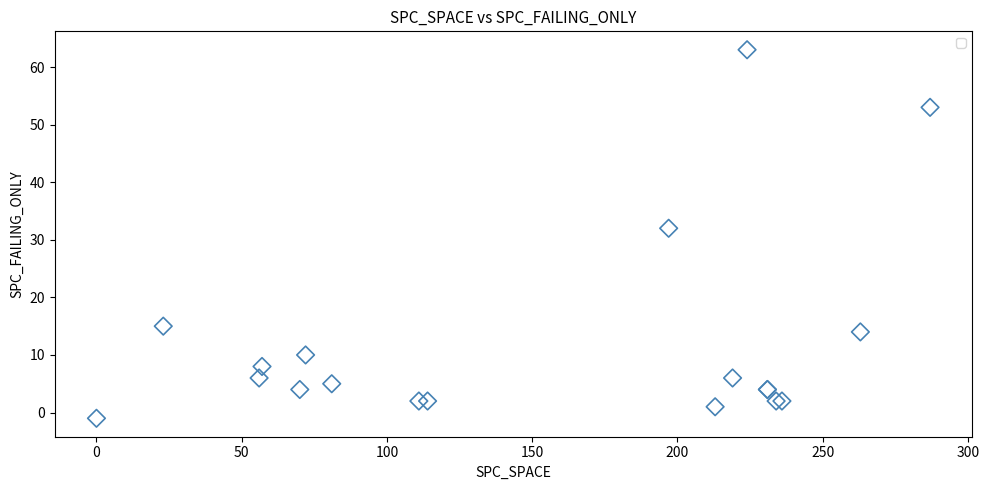

What Y value in the scatter plot is closest to 31?

32